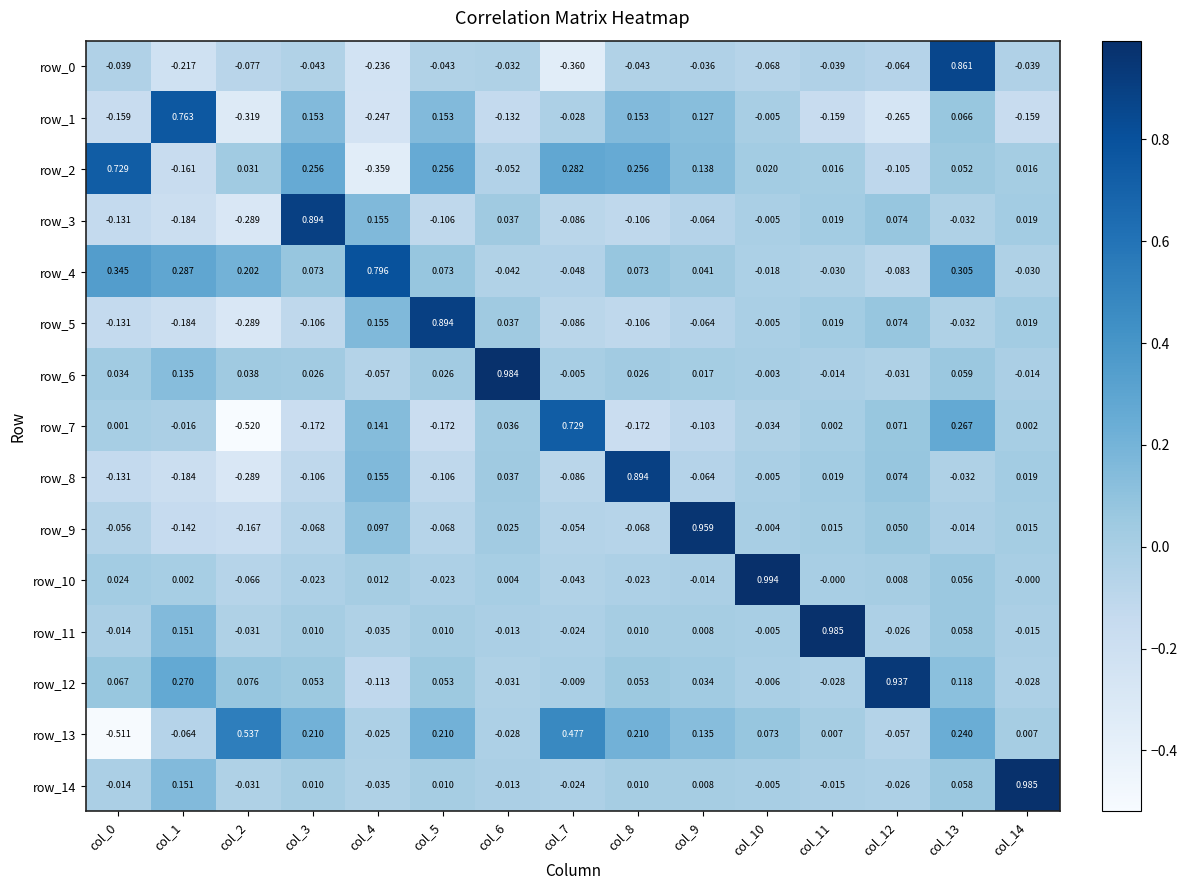

Is the value of row_9 at col_10 greater than the value of row_3 at col_1?

Yes